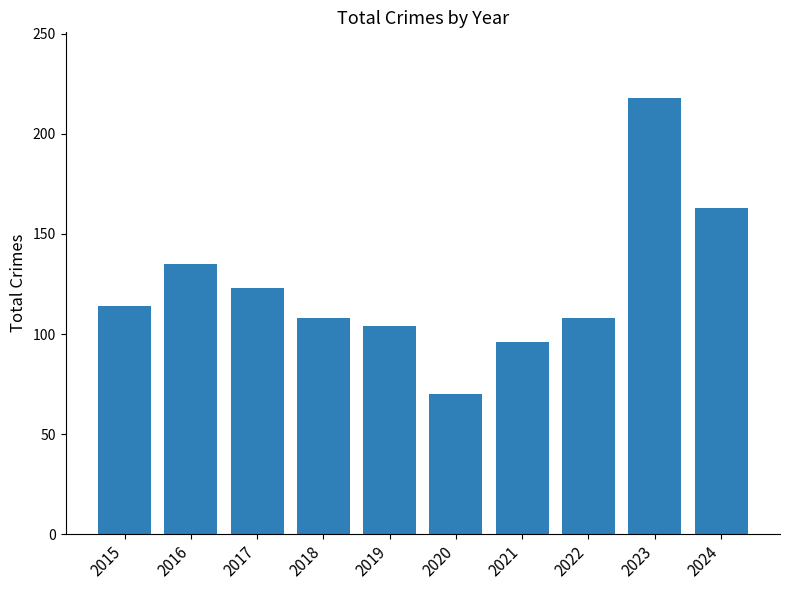

Reading left to right, transcribe all the data shown in this chart.

2015=114	2016=135	2017=123	2018=108	2019=104	2020=70	2021=96	2022=108	2023=218	2024=163